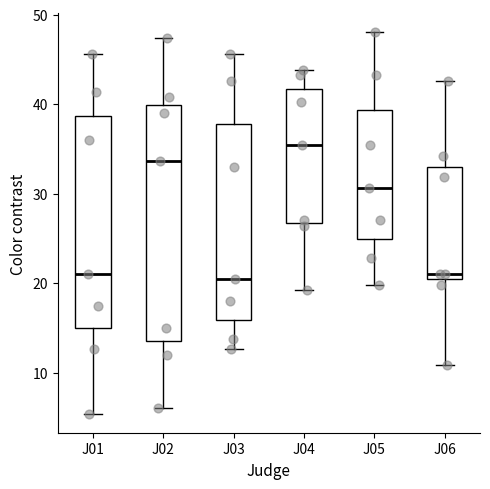

Reading left to right, transcribe this box plot: for each box, give where its median line is, the range the box spans, and where its two whiskers end, as read against the y-axis. The values are not printed on the chart, so give them approximately, as read against the axis.

J01: median 21, box 15 to 39, whiskers 5 to 46
J02: median 34, box 14 to 40, whiskers 6 to 47
J03: median 20, box 16 to 38, whiskers 13 to 46
J04: median 35, box 27 to 42, whiskers 19 to 44
J05: median 31, box 25 to 39, whiskers 20 to 48
J06: median 21, box 20 to 33, whiskers 11 to 43